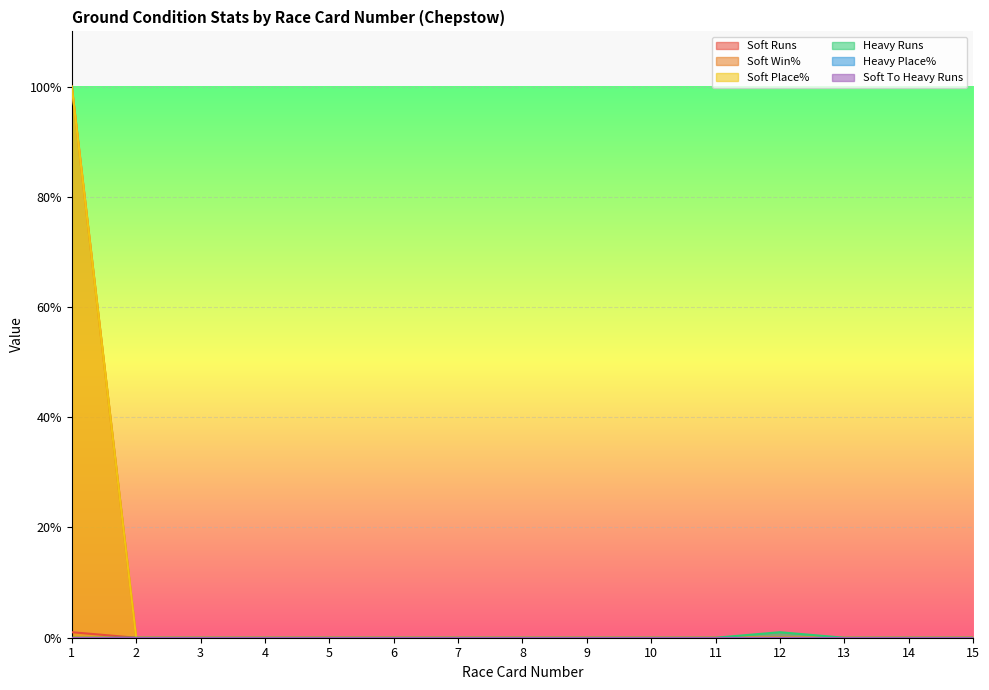

Where is the first local maximum for Heavy Runs?

12